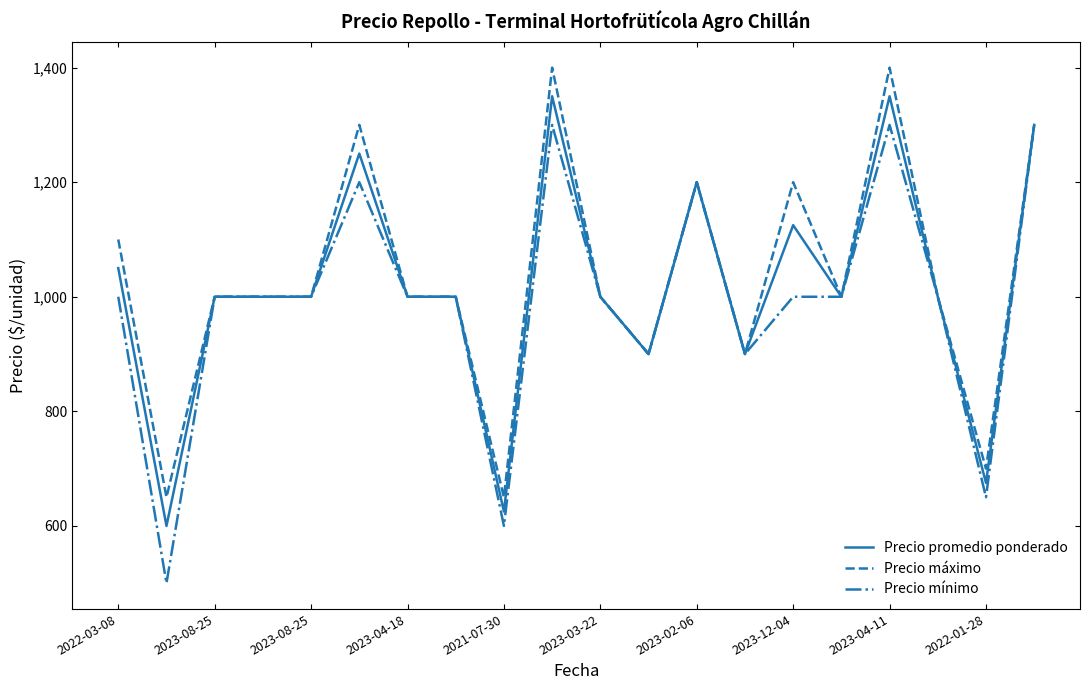

Which series has the largest range (max minus min)?

Precio mínimo